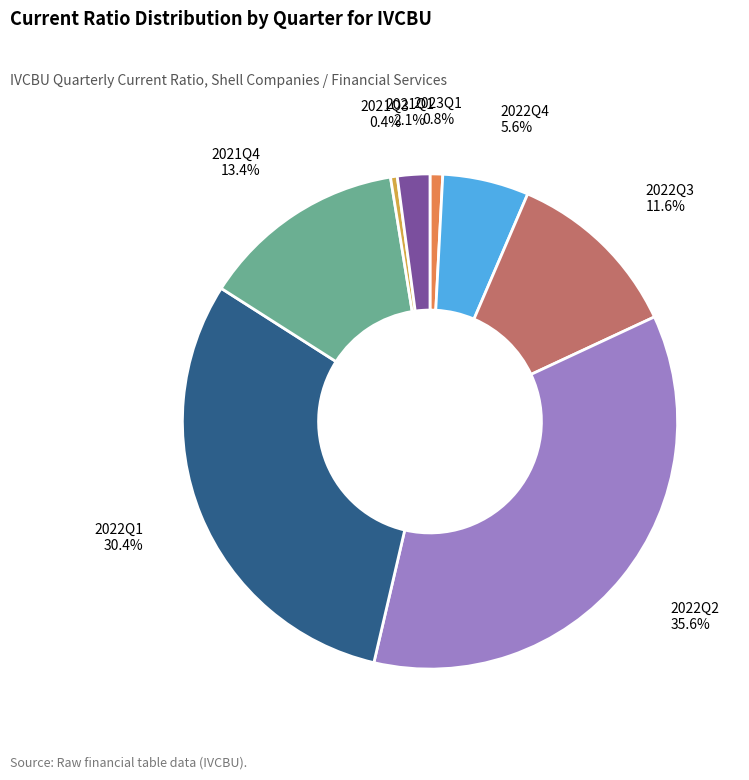

Count the number of slices in the pie.

8